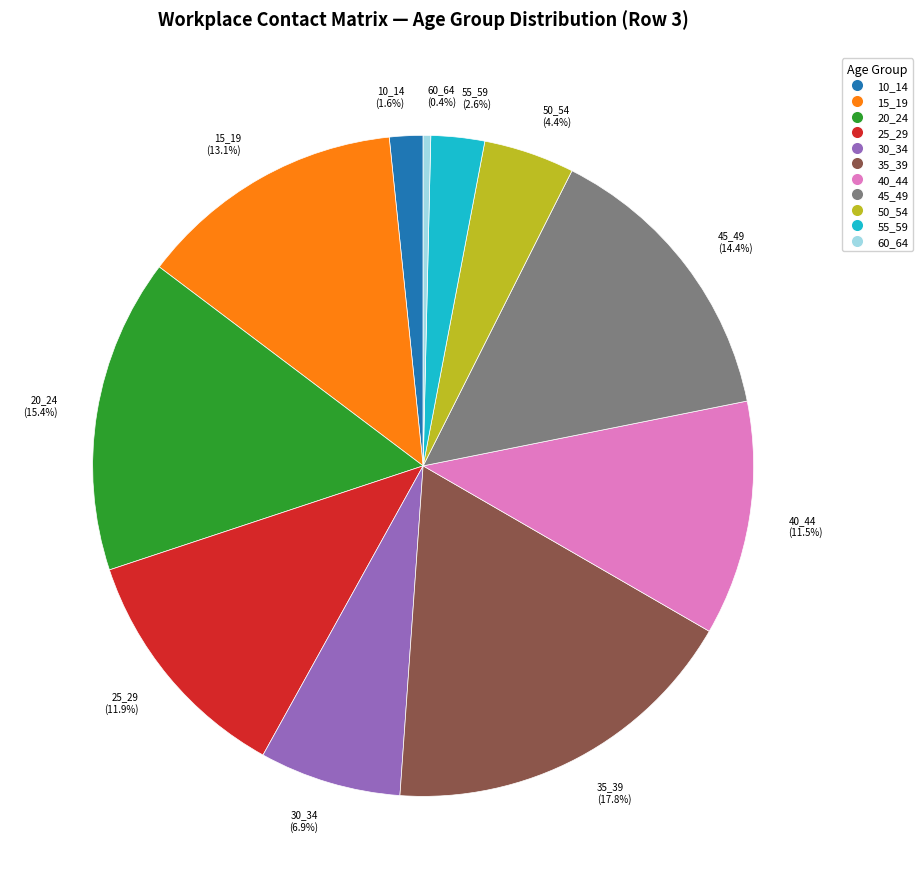

Is it true that 55_59 is 3% of the pie?

True